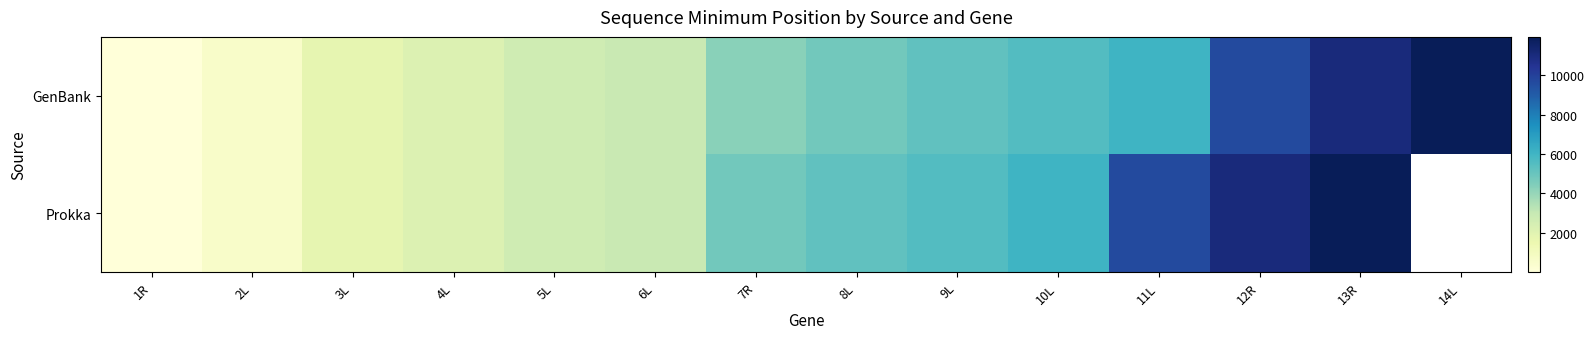

True or false: Prokka has a value of 4109.0 at 5L.

False